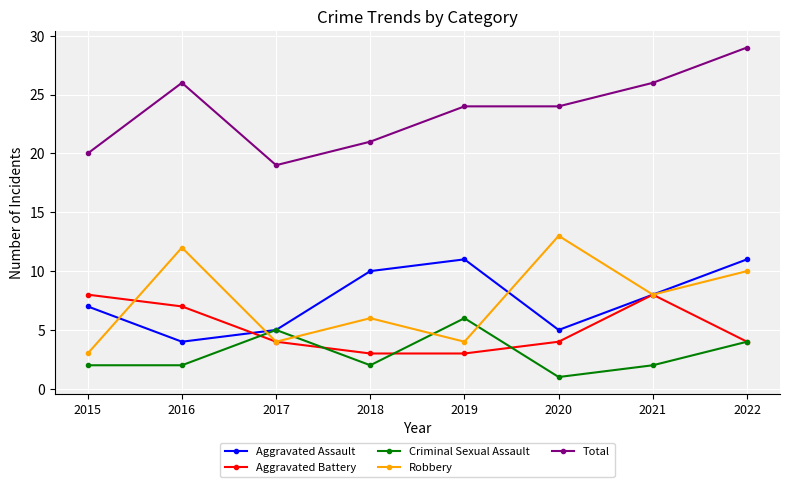

The Total series shows 9 at 2016. True or false?

False